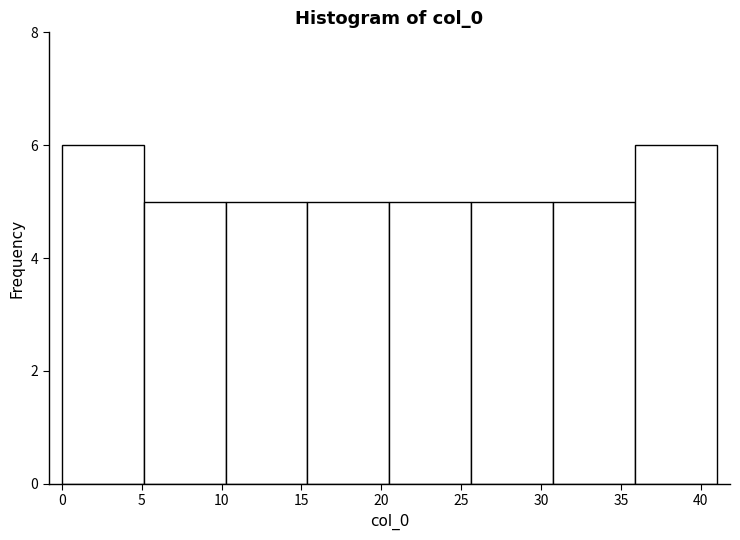

Reading left to right, list every bar in this chart as the range it spans on the x-axis followed by its height. Neither the bar edges nor the heights are printed on the chart, so give them approximately, as read against the axes.

0.0 to 5.0: 6
5.0 to 10.5: 5
10.5 to 15.5: 5
15.5 to 20.5: 5
20.5 to 25.5: 5
25.5 to 31.0: 5
31.0 to 36.0: 5
36.0 to 41.0: 6